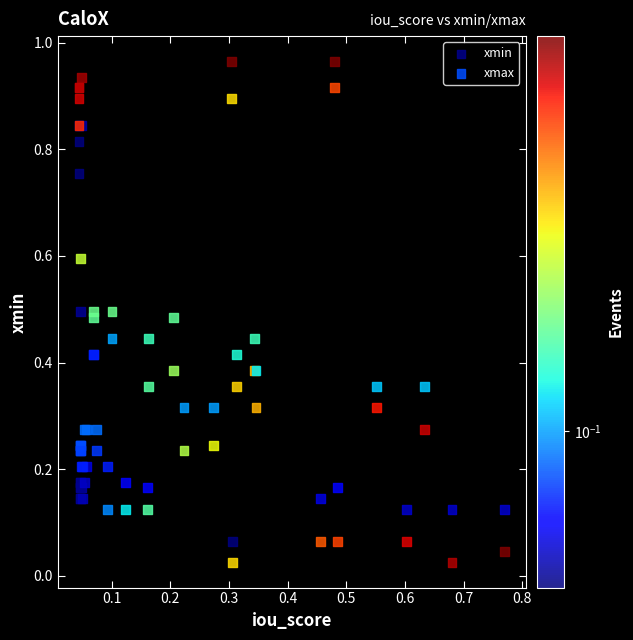

Which series reaches the minimum Y coordinate?

xmin